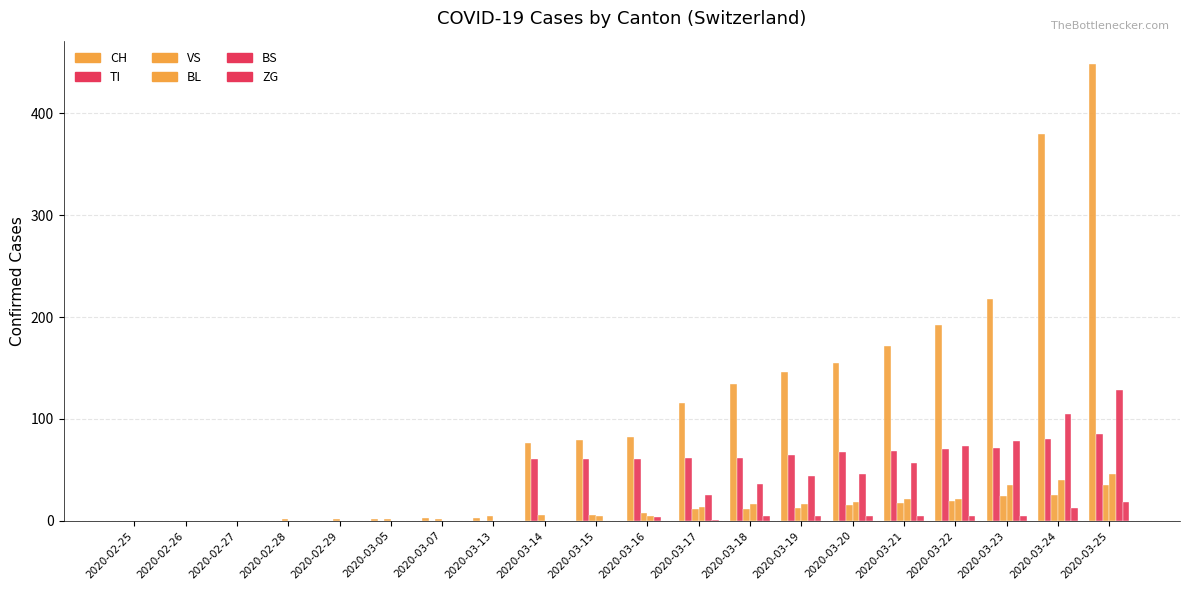

Between 2020-03-19 and 2020-03-20, which series saw the biggest shift?

CH